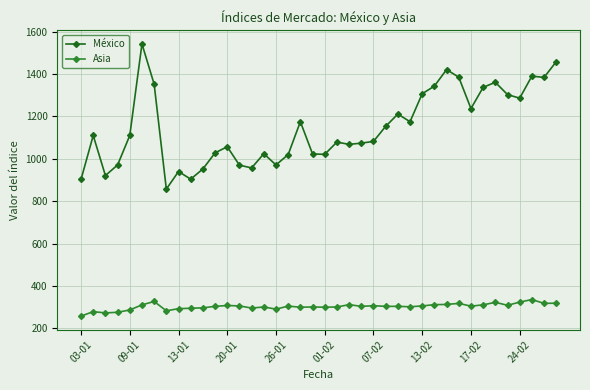

True or false: México and Asia intersect in this chart.

False